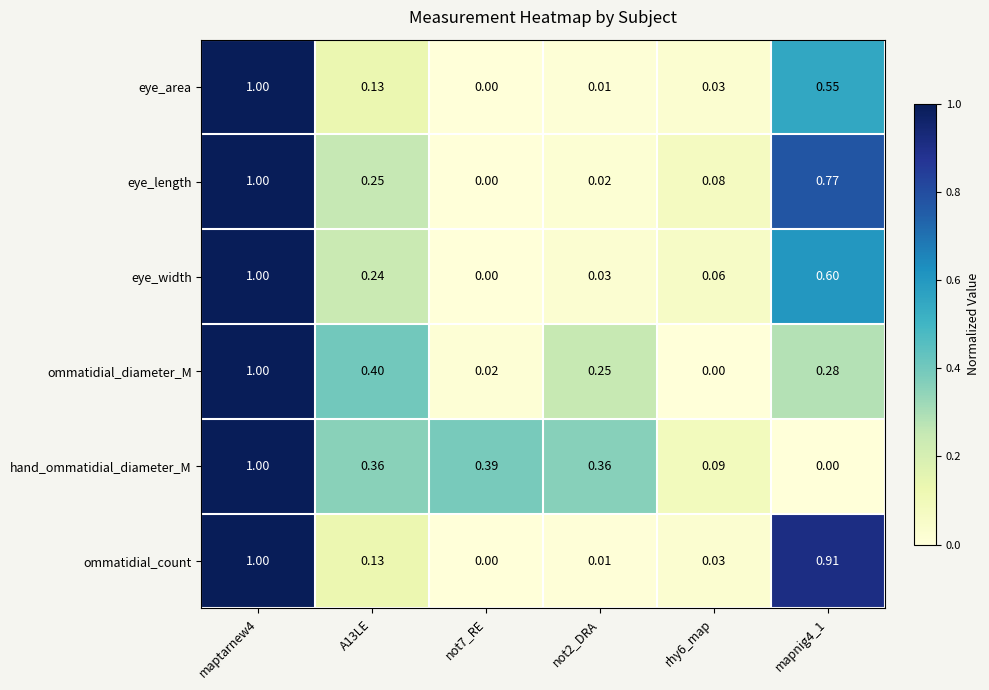

At how many categories does at least one series exceed 0?

6